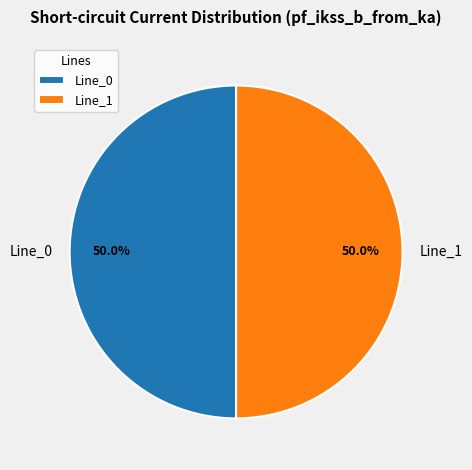

What is the ratio of the value at Line_1 to the value at Line_0?

1.0